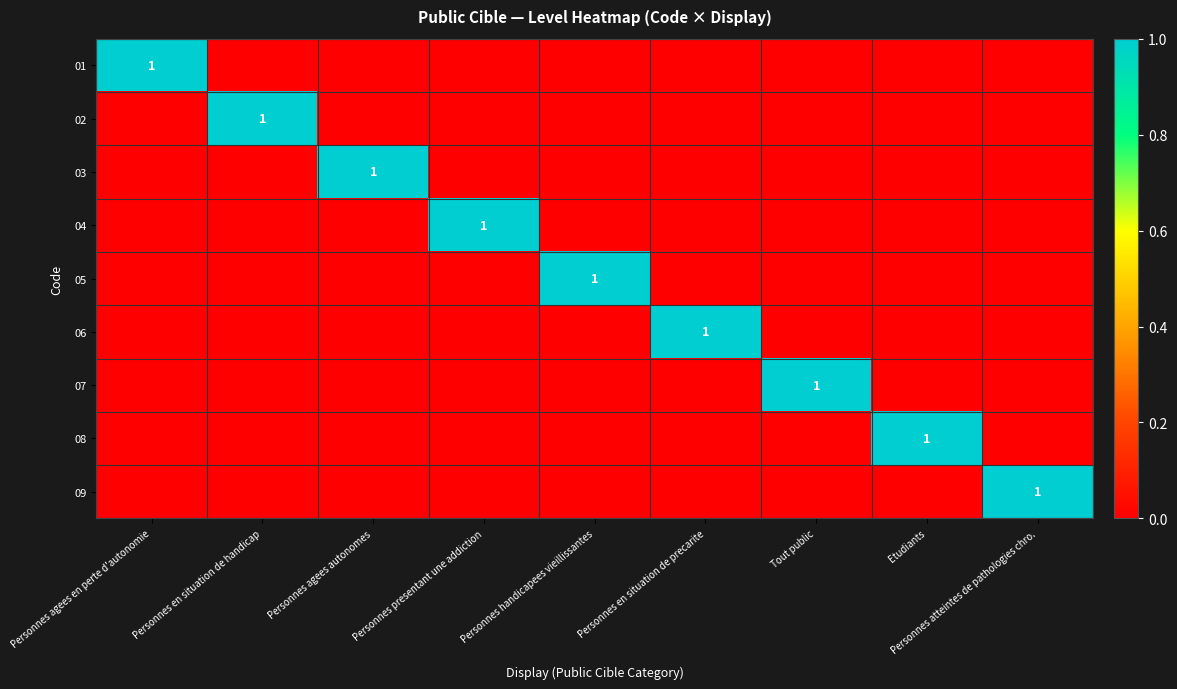

Which label corresponds to the smallest value in the chart?

Personnes en situation de handicap